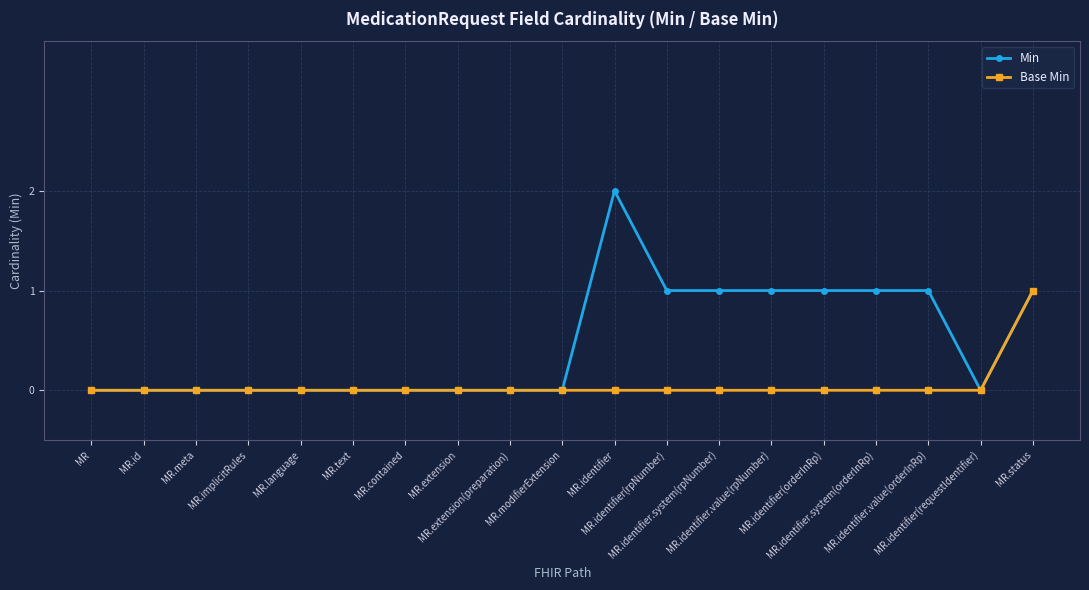

Rank the series by their average value, from lowest to highest.

Base Min, Min